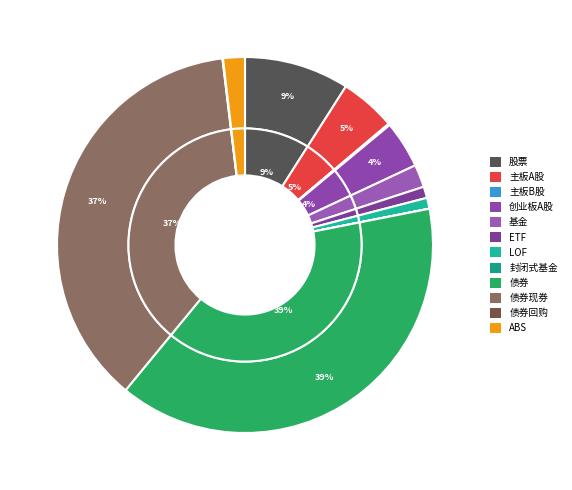

What percentage is the 主板A股 slice, to the nearest percent?

5%